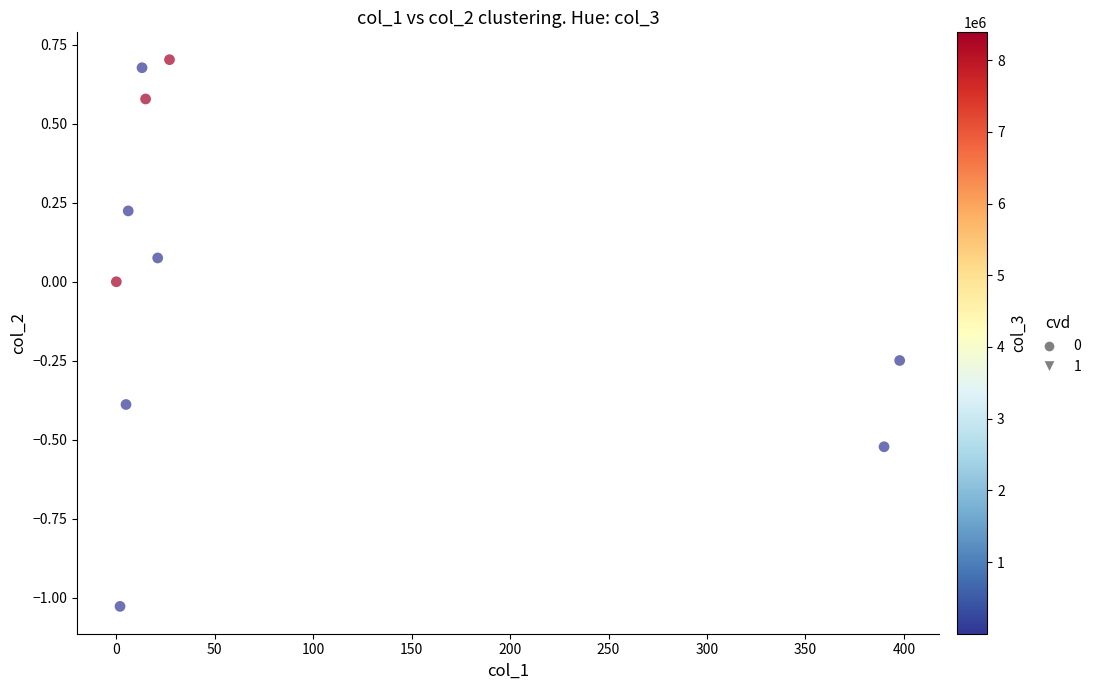

What is the range of Y values (max minus min)?

1.7